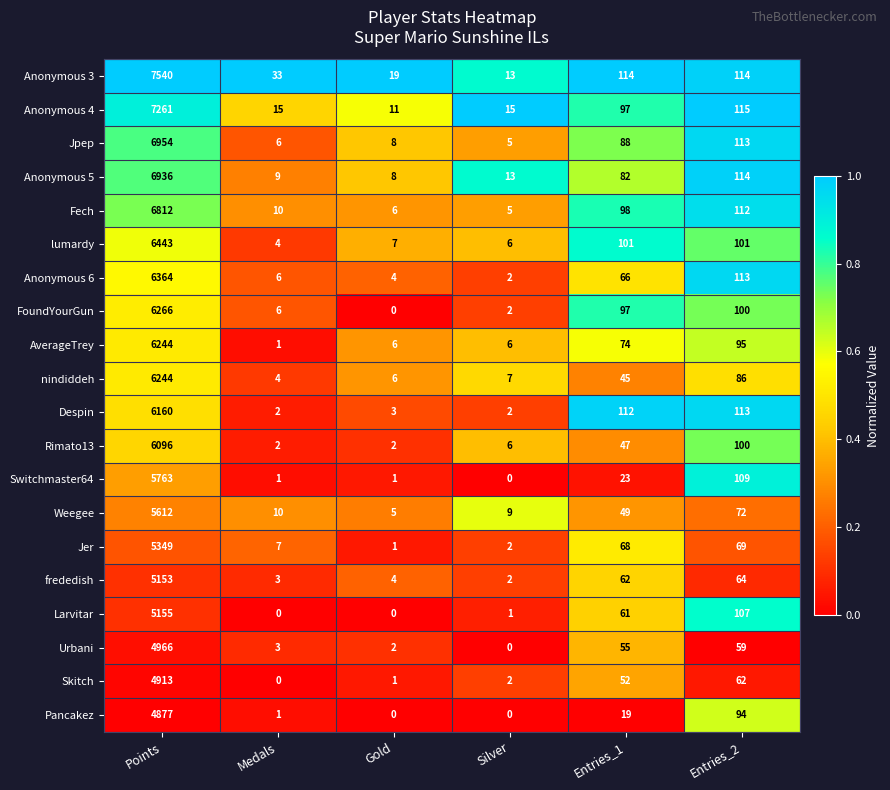

What is the difference between the second highest and minimum values in the AverageTrey series?

94